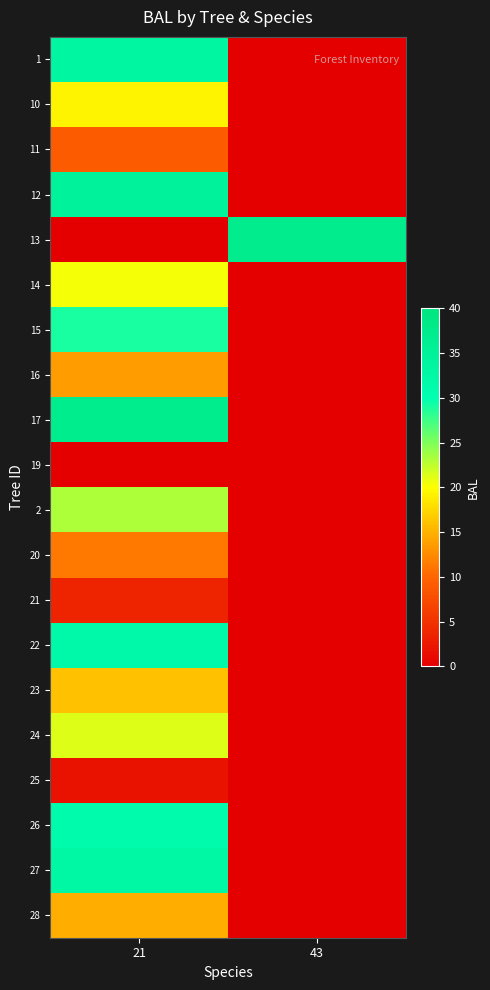

Reading right to left, list all the values displayed in this chart.

1: 43=0.0	21=33.3
10: 43=0.0	21=19.3
11: 43=0.0	21=9.0
12: 43=0.0	21=34.6
13: 43=37.3	21=0.0
14: 43=0.0	21=20.3
15: 43=0.0	21=29.1
16: 43=0.0	21=13.7
17: 43=0.0	21=36.9
19: 43=0.0	21=0.0
2: 43=0.0	21=23.2
20: 43=0.0	21=11.4
21: 43=0.0	21=3.5
22: 43=0.0	21=31.9
23: 43=0.0	21=16.0
24: 43=0.0	21=21.3
25: 43=0.0	21=1.8
26: 43=0.0	21=31.2
27: 43=0.0	21=32.6
28: 43=0.0	21=14.8